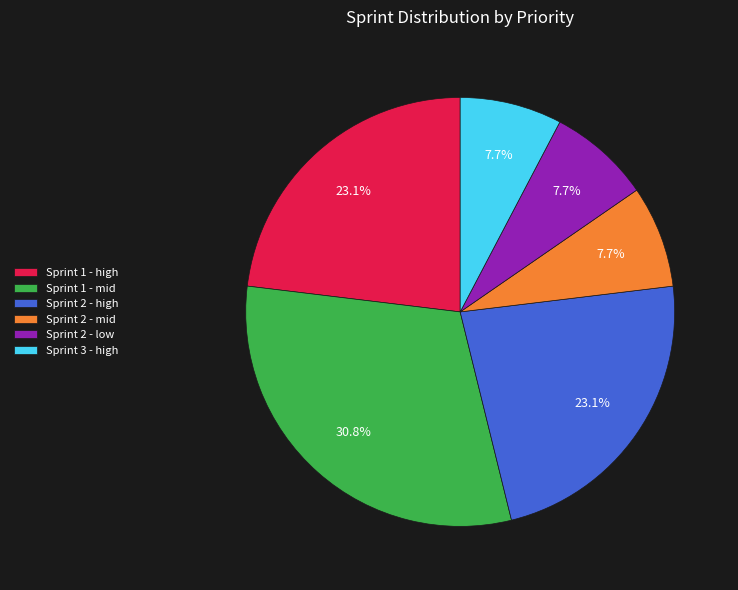

What percentage do Sprint 1 - high and Sprint 3 - high together represent?

30.8%